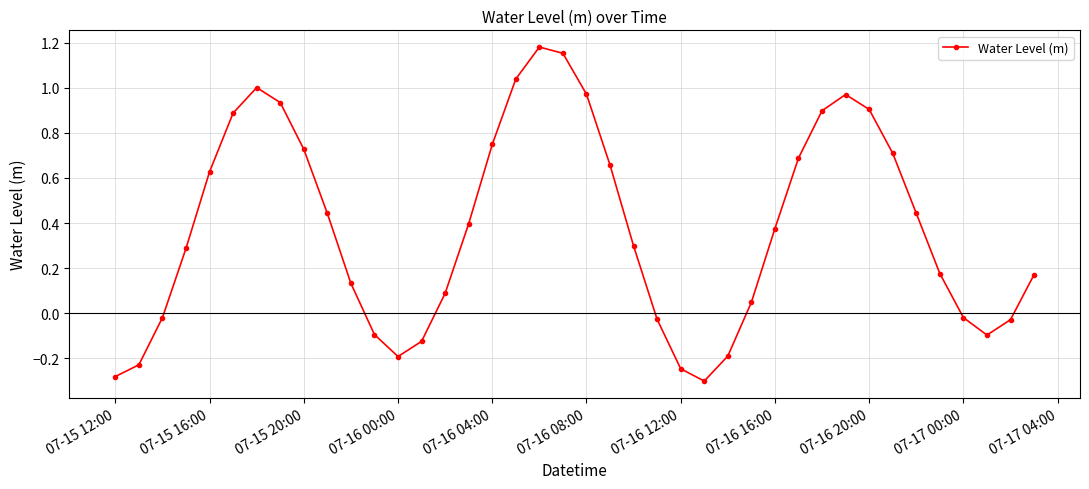

What is the sum of all values?

15.1